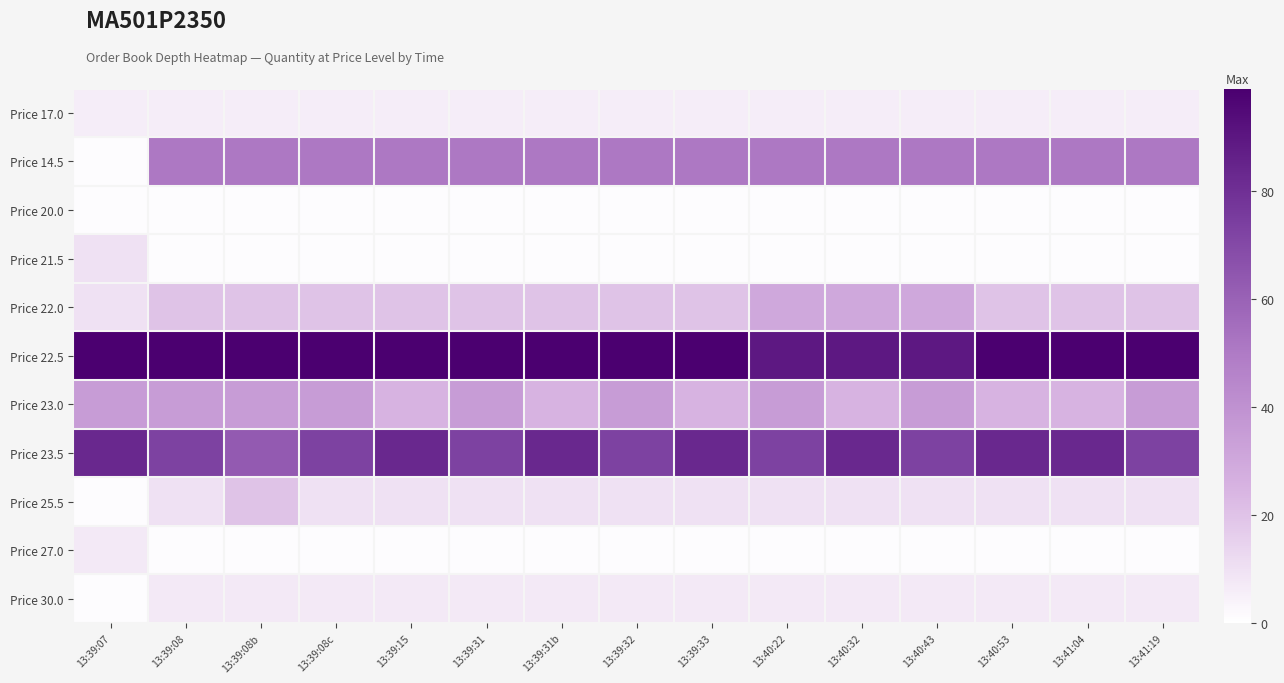

Reading left to right, extract all data points from this chart.

Price 17.0: 13:39:07=6	13:39:08=6	13:39:08b=6	13:39:08c=6	13:39:15=6	13:39:31=6	13:39:31b=6	13:39:32=6	13:39:33=6	13:40:22=6	13:40:32=6	13:40:43=6	13:40:53=6	13:41:04=6	13:41:19=6
Price 14.5: 13:39:07=1	13:39:08=51	13:39:08b=51	13:39:08c=51	13:39:15=51	13:39:31=51	13:39:31b=51	13:39:32=51	13:39:33=51	13:40:22=51	13:40:32=51	13:40:43=51	13:40:53=51	13:41:04=51	13:41:19=51
Price 20.0: 13:39:07=1	13:39:08=1	13:39:08b=1	13:39:08c=1	13:39:15=1	13:39:31=1	13:39:31b=1	13:39:32=1	13:39:33=1	13:40:22=1	13:40:32=1	13:40:43=1	13:40:53=1	13:41:04=1	13:41:19=1
Price 21.5: 13:39:07=10	13:39:08=1	13:39:08b=1	13:39:08c=1	13:39:15=1	13:39:31=1	13:39:31b=1	13:39:32=1	13:39:33=1	13:40:22=1	13:40:32=1	13:40:43=1	13:40:53=1	13:41:04=1	13:41:19=1
Price 22.0: 13:39:07=10	13:39:08=20	13:39:08b=20	13:39:08c=20	13:39:15=20	13:39:31=20	13:39:31b=20	13:39:32=20	13:39:33=20	13:40:22=30	13:40:32=30	13:40:43=30	13:40:53=20	13:41:04=20	13:41:19=20
Price 22.5: 13:39:07=99	13:39:08=99	13:39:08b=99	13:39:08c=99	13:39:15=99	13:39:31=99	13:39:31b=99	13:39:32=99	13:39:33=99	13:40:22=89	13:40:32=89	13:40:43=89	13:40:53=99	13:41:04=99	13:41:19=99
Price 23.0: 13:39:07=35	13:39:08=35	13:39:08b=35	13:39:08c=35	13:39:15=25	13:39:31=35	13:39:31b=25	13:39:32=35	13:39:33=25	13:40:22=35	13:40:32=25	13:40:43=35	13:40:53=25	13:41:04=25	13:41:19=35
Price 23.5: 13:39:07=83	13:39:08=73	13:39:08b=63	13:39:08c=73	13:39:15=83	13:39:31=73	13:39:31b=83	13:39:32=73	13:39:33=83	13:40:22=73	13:40:32=83	13:40:43=73	13:40:53=83	13:41:04=83	13:41:19=73
Price 25.5: 13:39:07=1	13:39:08=10	13:39:08b=20	13:39:08c=10	13:39:15=10	13:39:31=10	13:39:31b=10	13:39:32=10	13:39:33=10	13:40:22=10	13:40:32=10	13:40:43=10	13:40:53=10	13:41:04=10	13:41:19=10
Price 27.0: 13:39:07=7	13:39:08=1	13:39:08b=1	13:39:08c=1	13:39:15=1	13:39:31=1	13:39:31b=1	13:39:32=1	13:39:33=1	13:40:22=1	13:40:32=1	13:40:43=1	13:40:53=1	13:41:04=1	13:41:19=1
Price 30.0: 13:39:07=1	13:39:08=7	13:39:08b=7	13:39:08c=7	13:39:15=7	13:39:31=7	13:39:31b=7	13:39:32=7	13:39:33=7	13:40:22=7	13:40:32=7	13:40:43=7	13:40:53=7	13:41:04=7	13:41:19=7